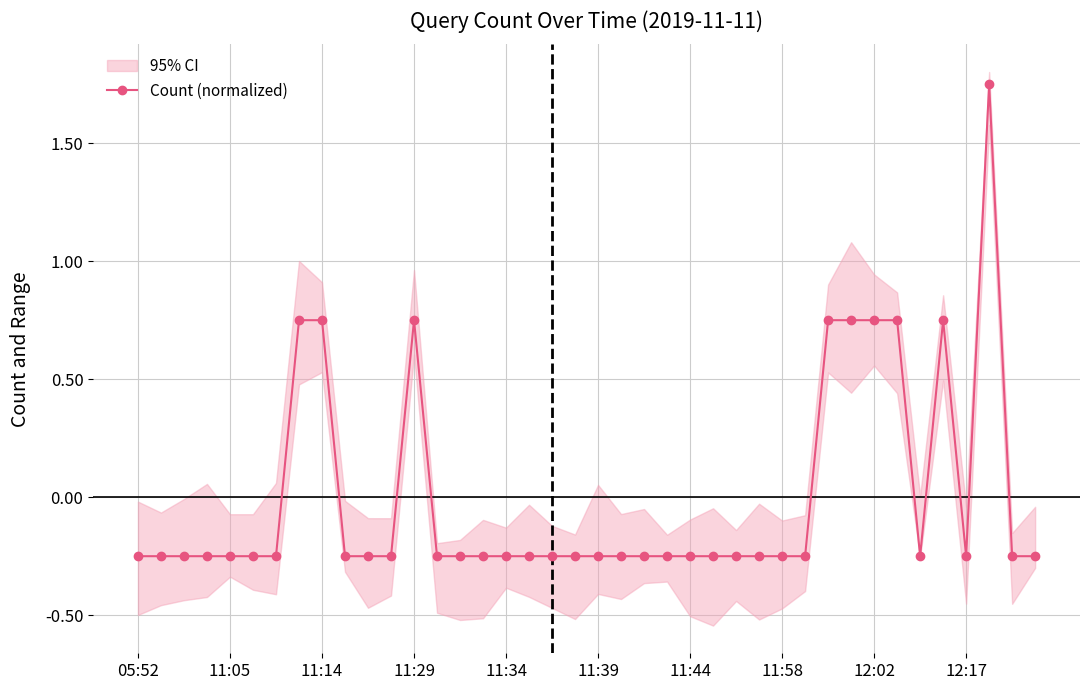

What is the smallest value displayed?

-0.2